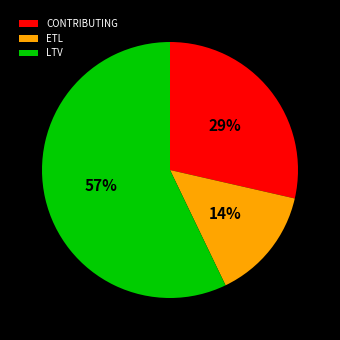

Which has a higher value, LTV or CONTRIBUTING?

LTV